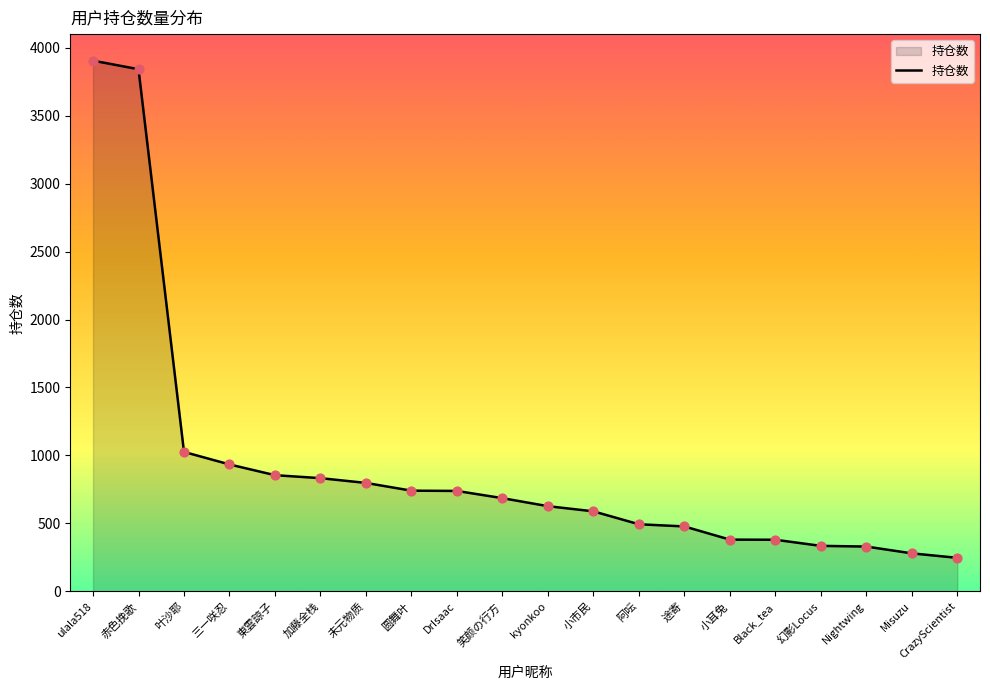

Which has a higher value, 未元物质 or 圆舞叶?

未元物质